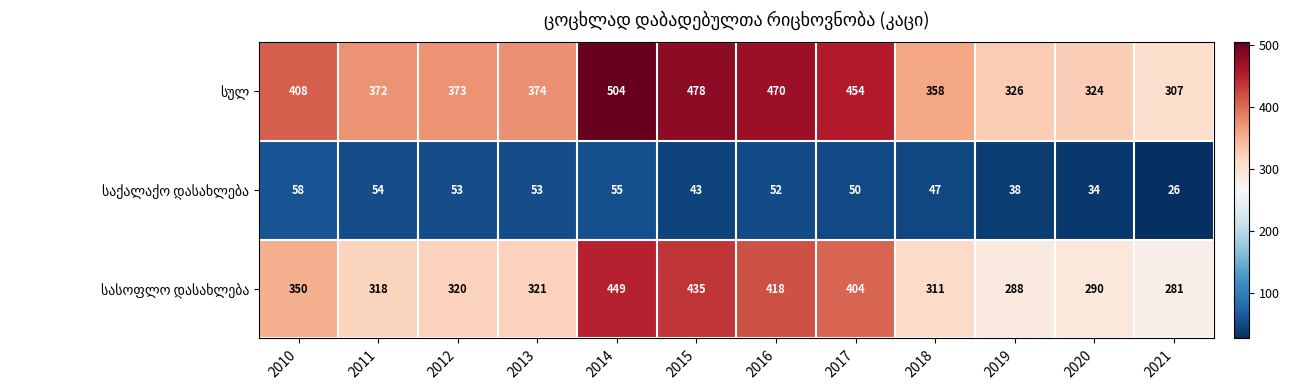

Which category has the highest value across all series?

2014